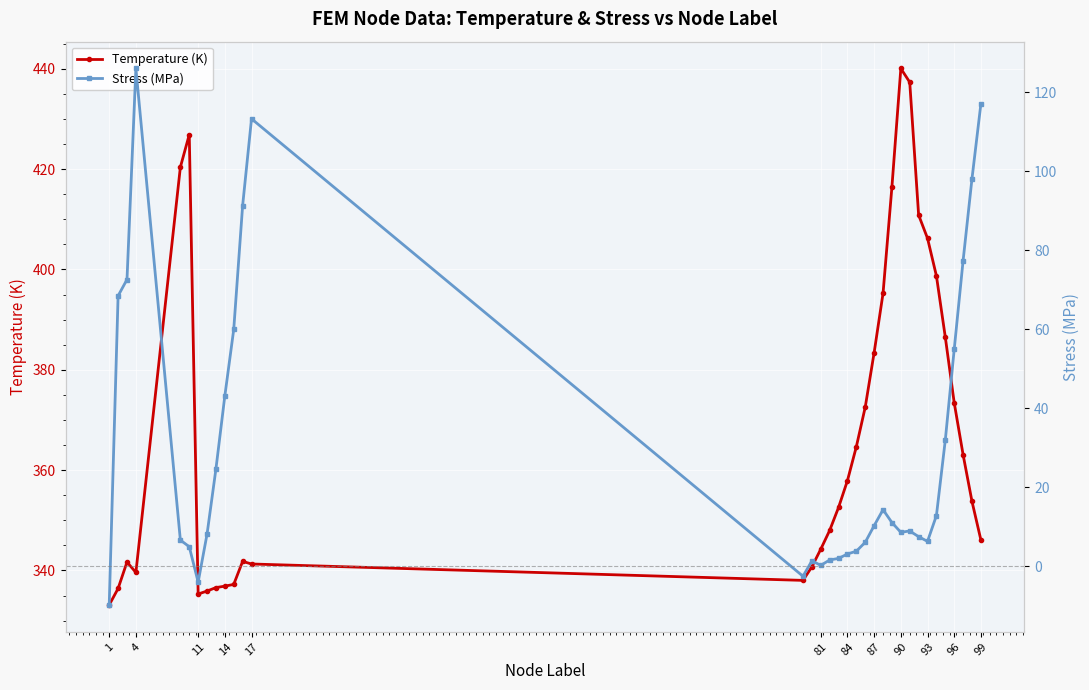

The value of Temperature (K) at 11 is 335.3. True or false?

True